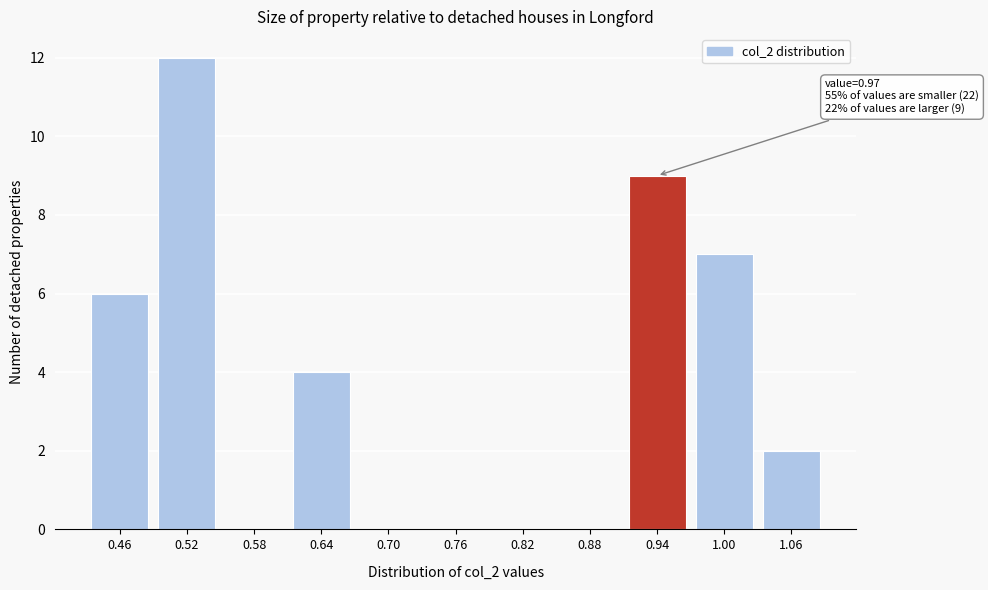

Reading right to left, list all the values displayed in this chart.

1.06=2	1.00=7	0.94=9	0.88=0	0.82=0	0.76=0	0.70=0	0.64=4	0.58=0	0.52=12	0.46=6